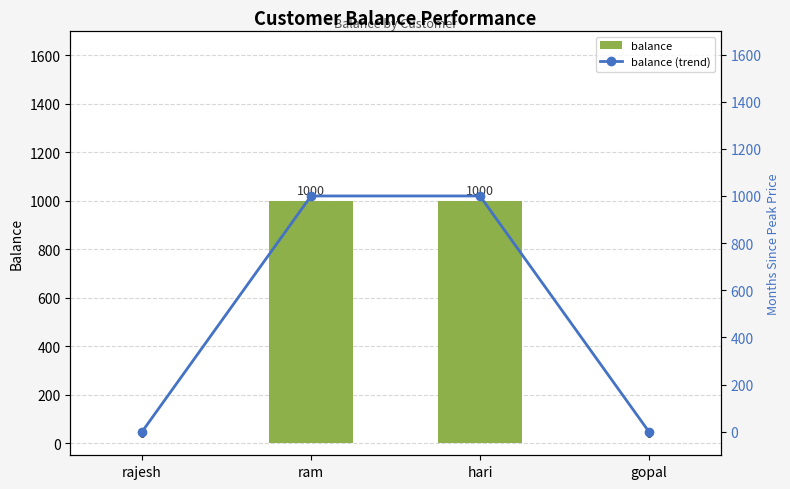

What is the maximum value shown in the chart?

1000